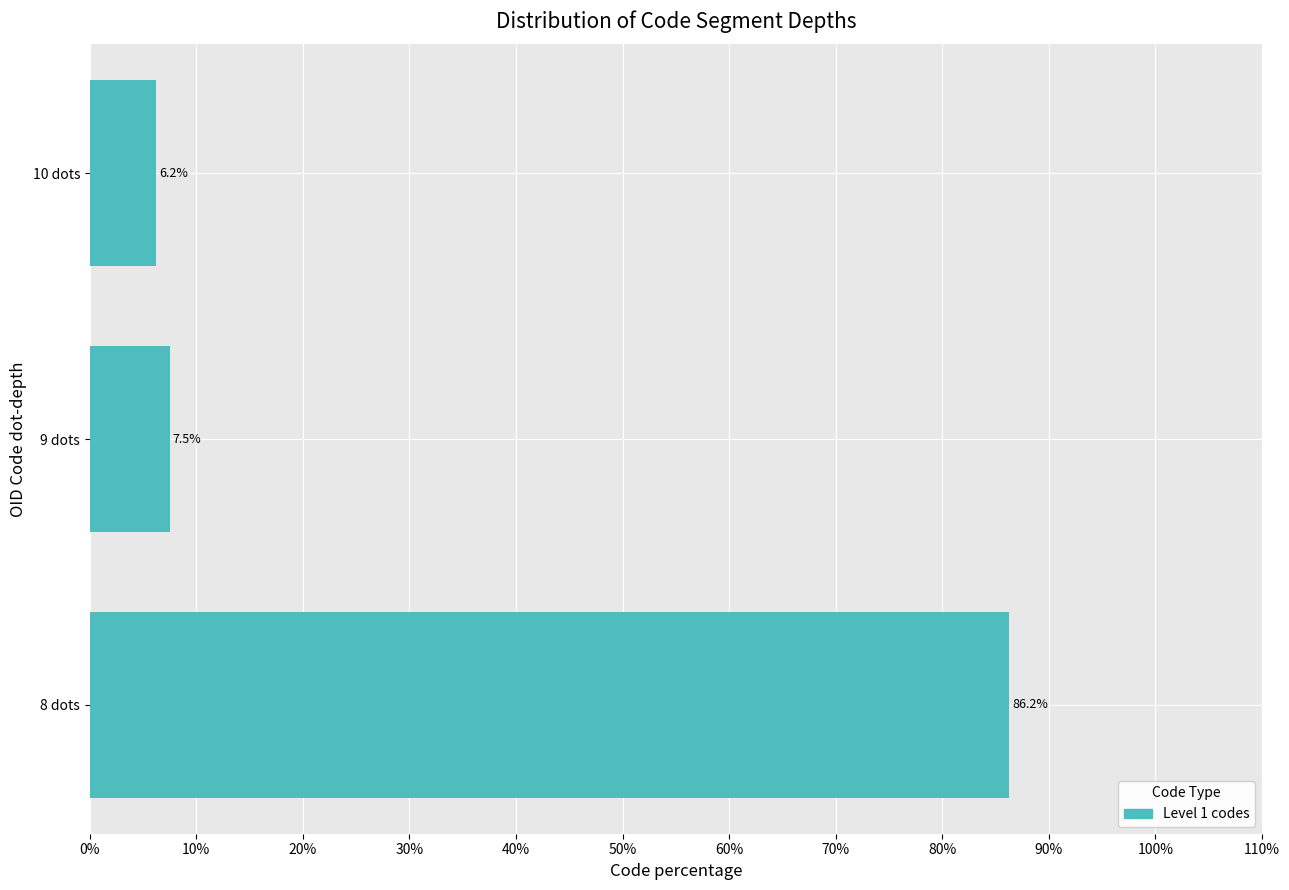

What is the change in value from 8 dots to 10 dots?

-80.0